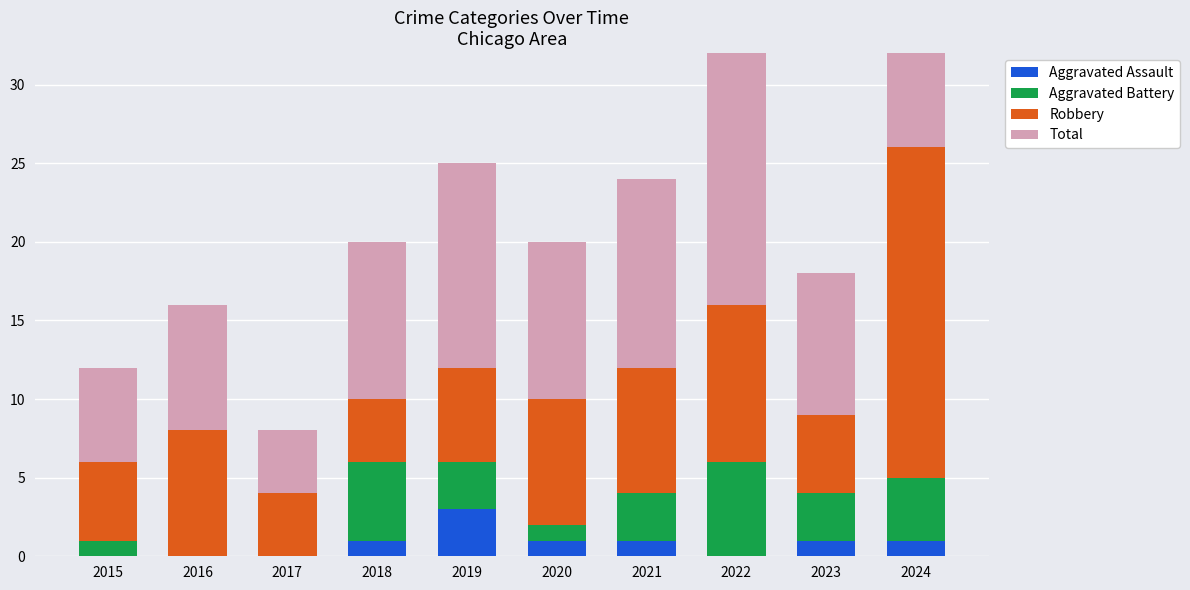

Is it true that Aggravated Battery equals 2 at 2022?

False